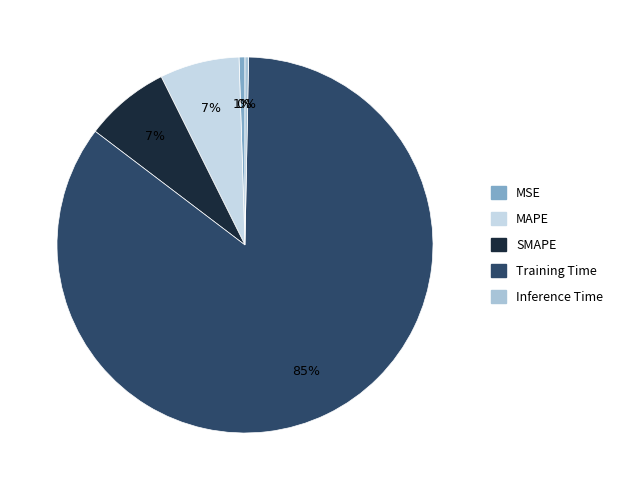

What portion of the pie excludes MAPE?

93.2%